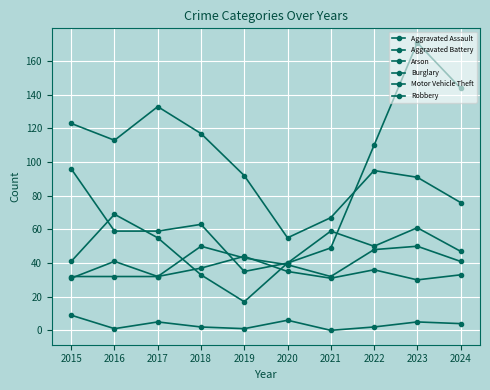

What is the difference between the second highest and minimum values in the Arson series?

6